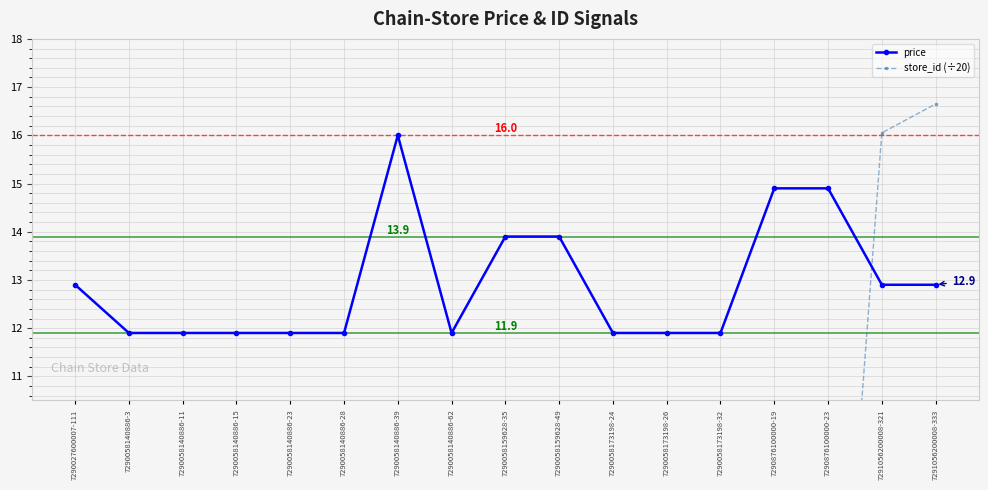

At which label does price reach its peak?

7290058140886-39